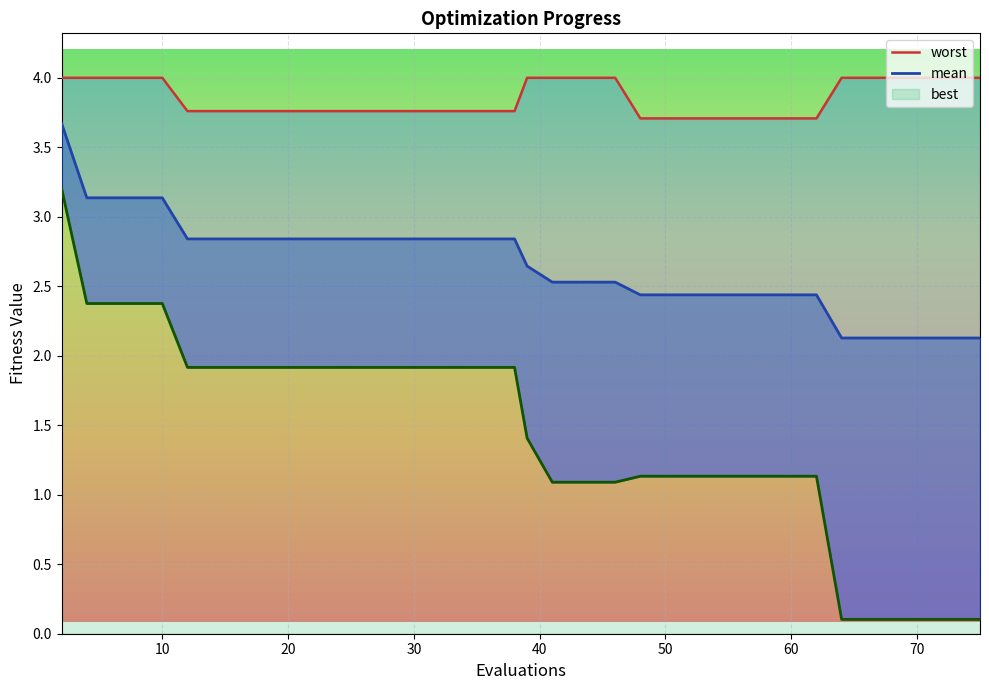

True or false: mean has more than 1 interior local peaks.

False